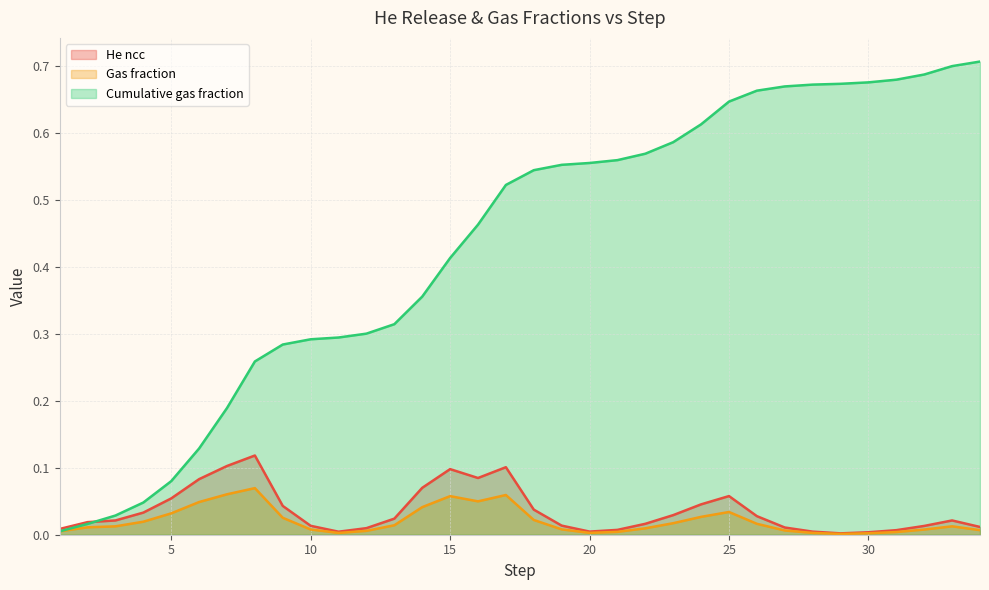

What is the total value across all series at 25?

0.7